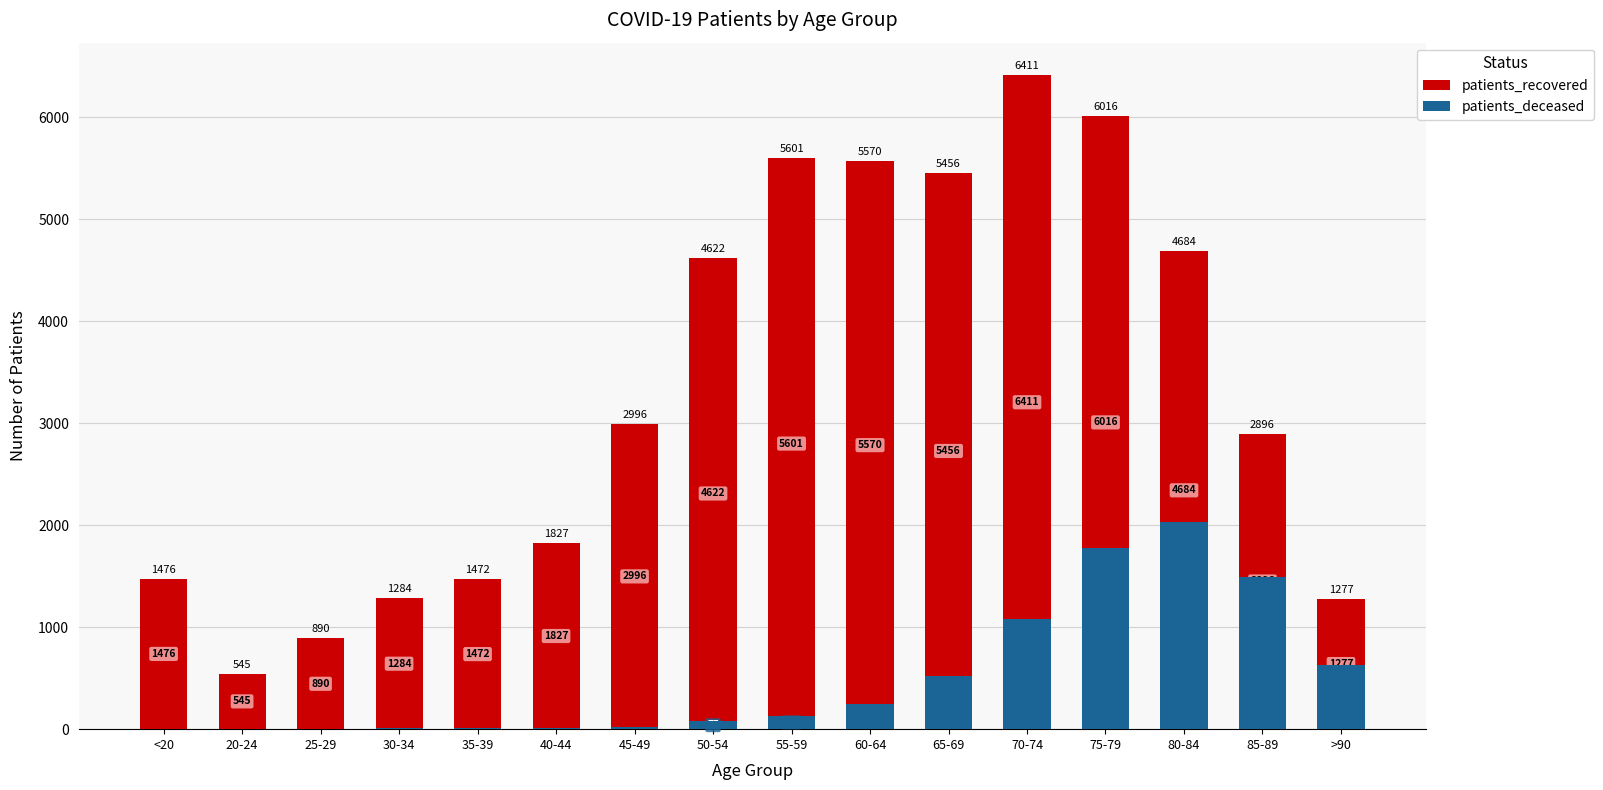

What position from the right is 75-79?

4